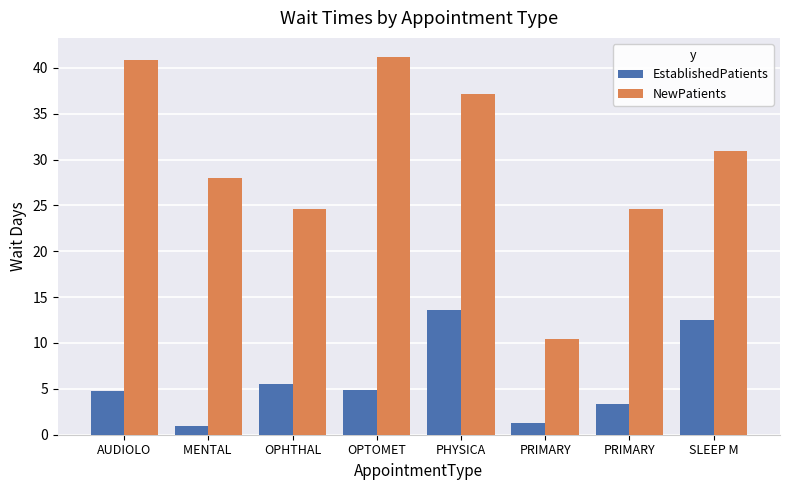

Reading left to right, transcribe all the data shown in this chart.

EstablishedPatients: AUDIOLO=4.8	MENTAL =1.0	OPHTHAL=5.5	OPTOMET=4.9	PHYSICA=13.6	PRIMARY=1.3	PRIMARY=3.4	SLEEP M=12.5
NewPatients: AUDIOLO=40.9	MENTAL =28.0	OPHTHAL=24.6	OPTOMET=41.2	PHYSICA=37.1	PRIMARY=10.4	PRIMARY=24.6	SLEEP M=30.9